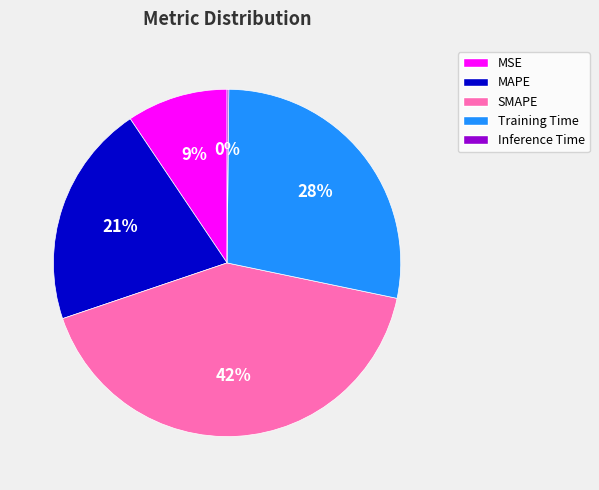

What percentage is the SMAPE slice, to the nearest percent?

42%